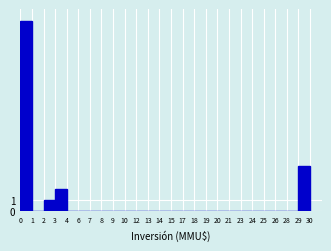

Reading right to left, list all the values displayed in this chart.

30=4	29=0	28=0	26=0	25=0	24=0	23=0	21=0	20=0	19=0	18=0	17=0	15=0	14=0	13=0	12=0	10=0	9=0	8=0	7=0	6=0	4=2	3=1	2=0	1=17